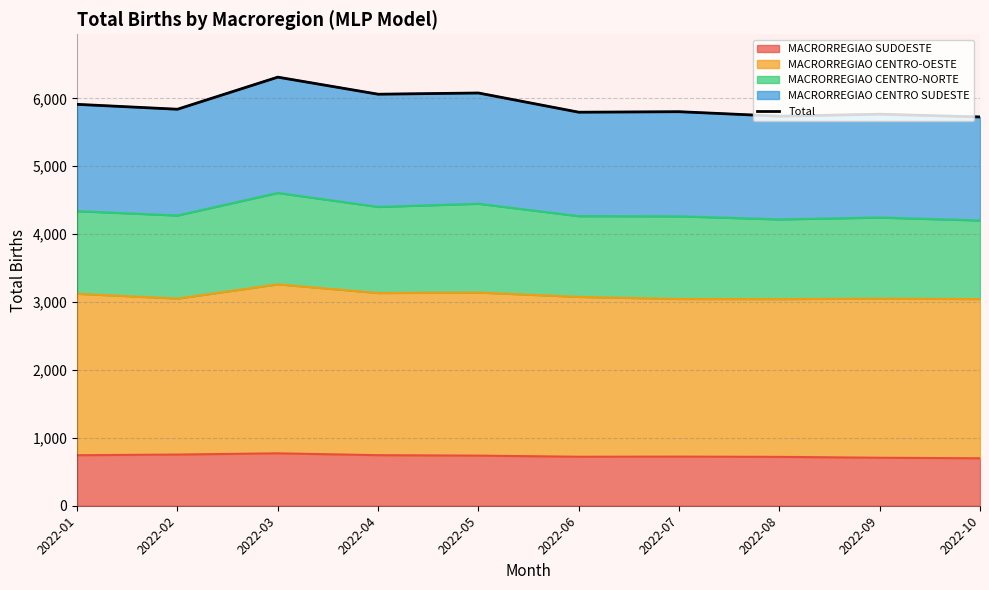

What is the value of the 10th point from the left?

5725.5